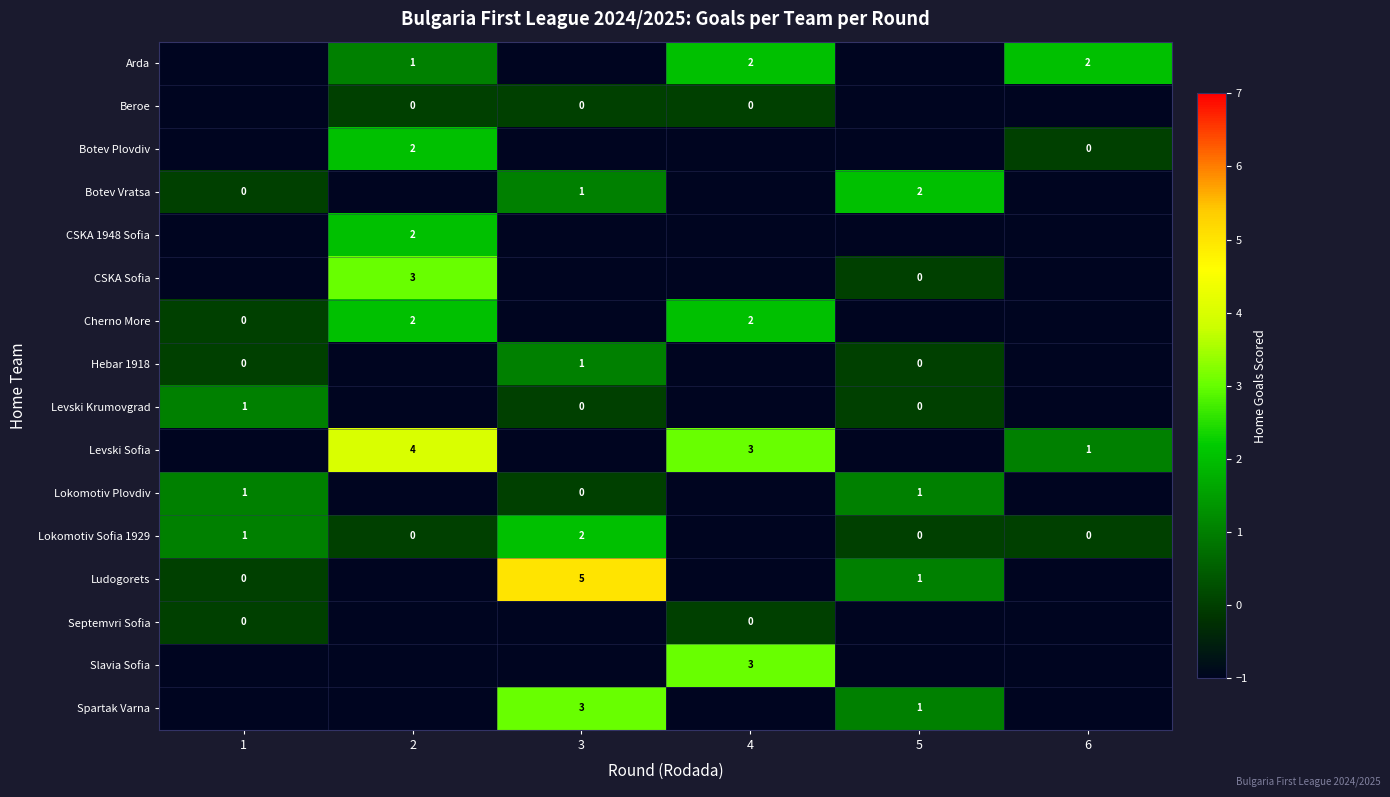

Count the number of categories in the chart.

6